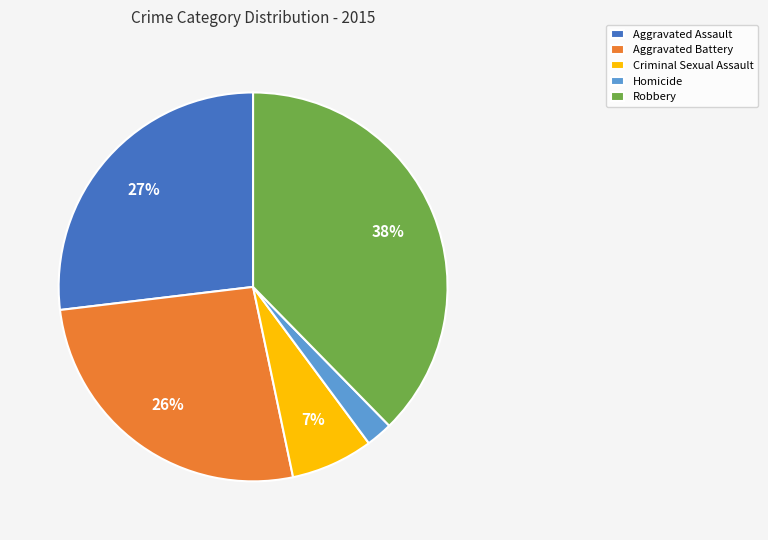

True or false: Aggravated Battery accounts for 15% of the total.

False